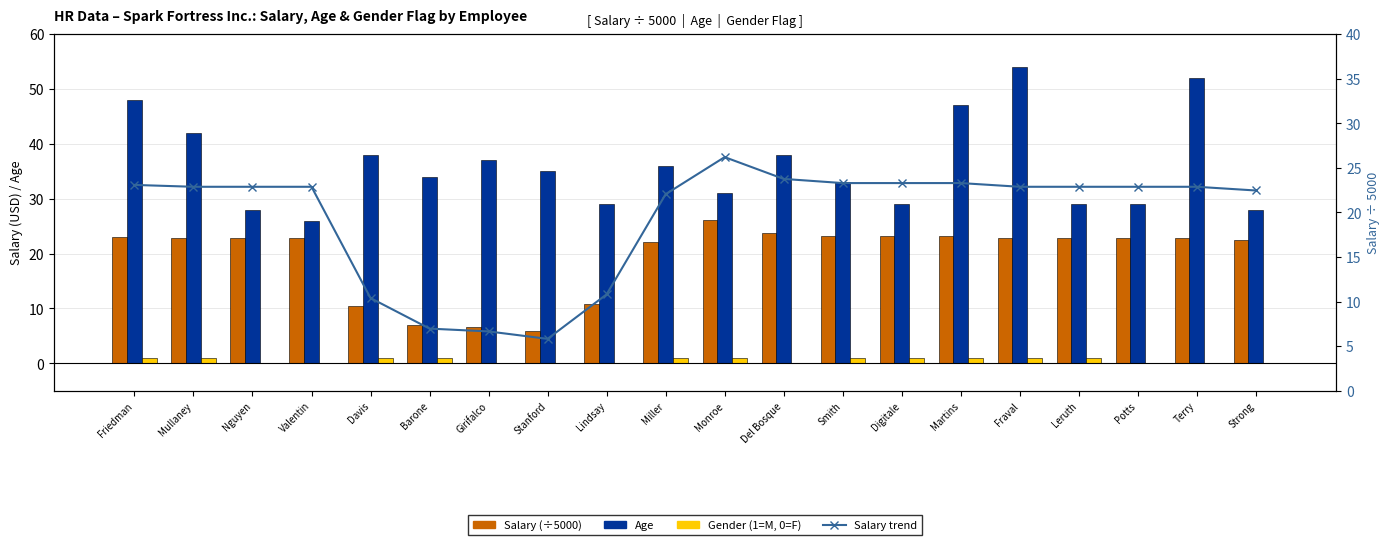

At which label does Salary (÷5000) reach its minimum?

Stanford